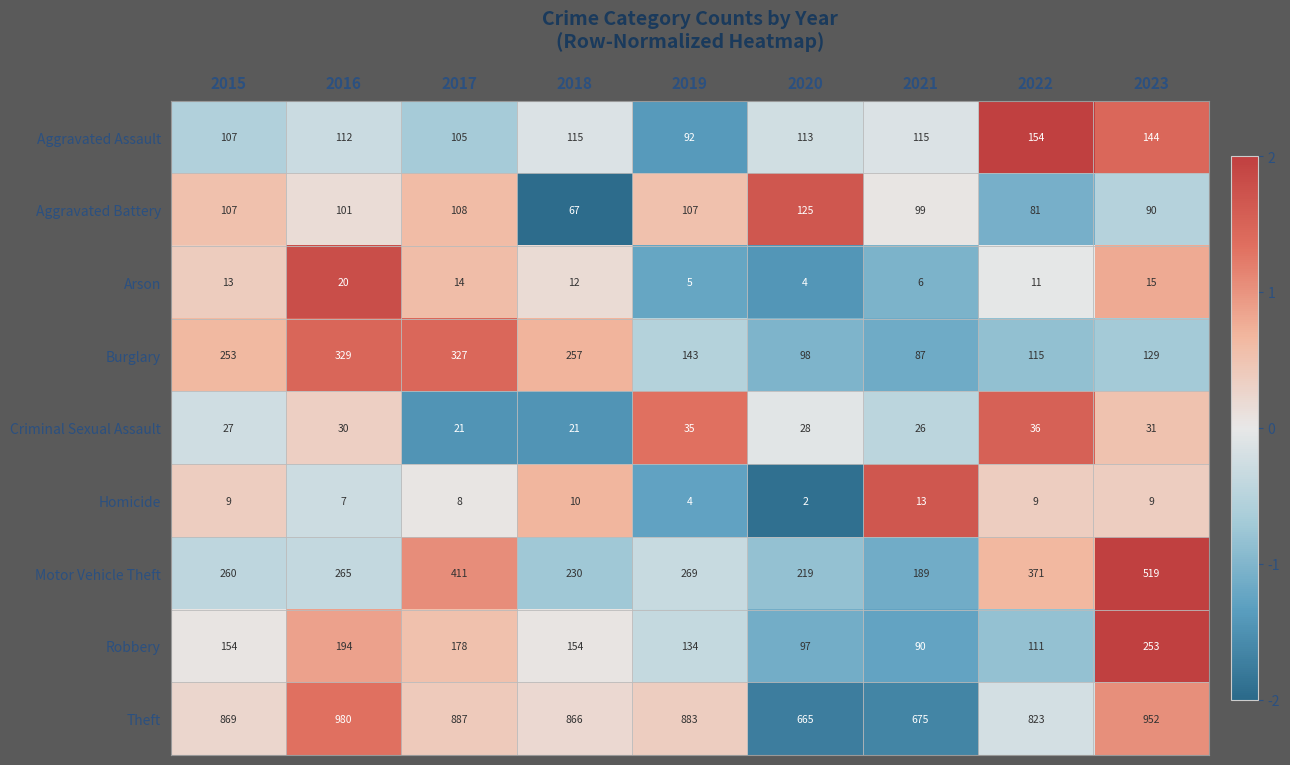

What is the total value across all series at 2020?

1351